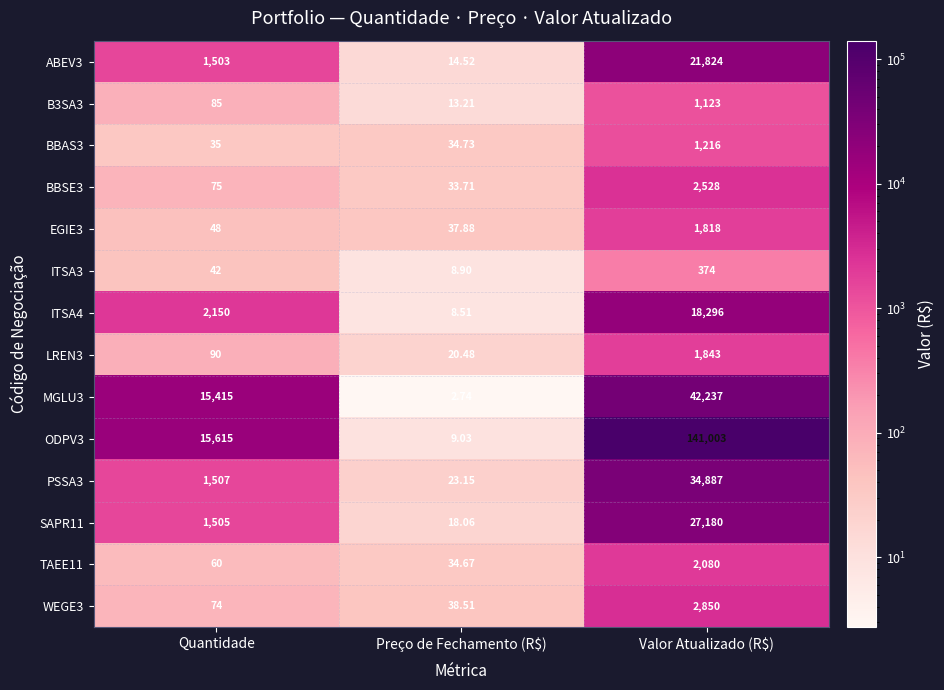

Which category has the lowest value in the BBAS3 series?

Preço de Fechamento (R$)